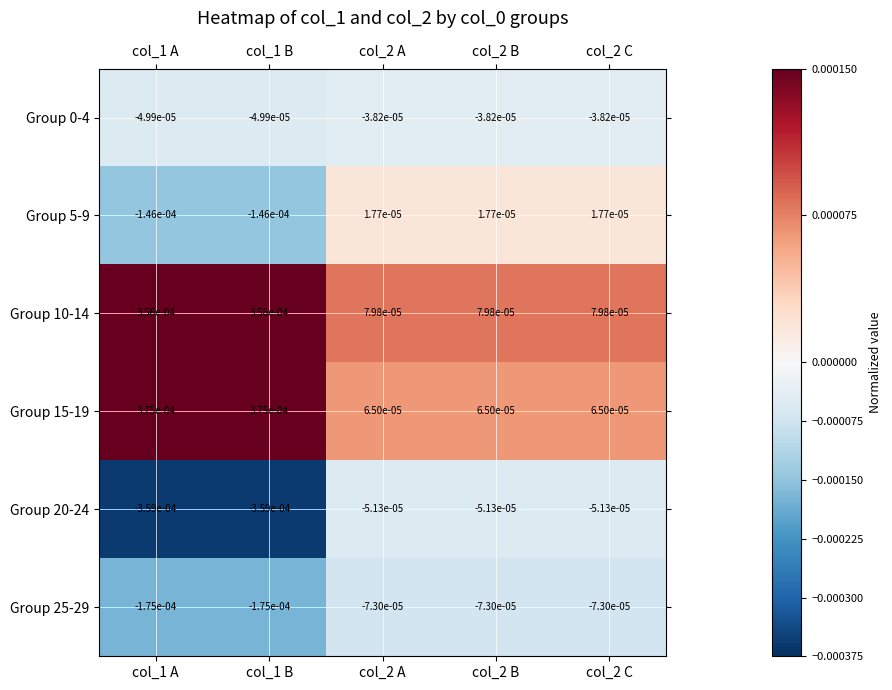

Is the value of Group 25-29 at col_2 B greater than the value of Group 5-9 at col_2 C?

No